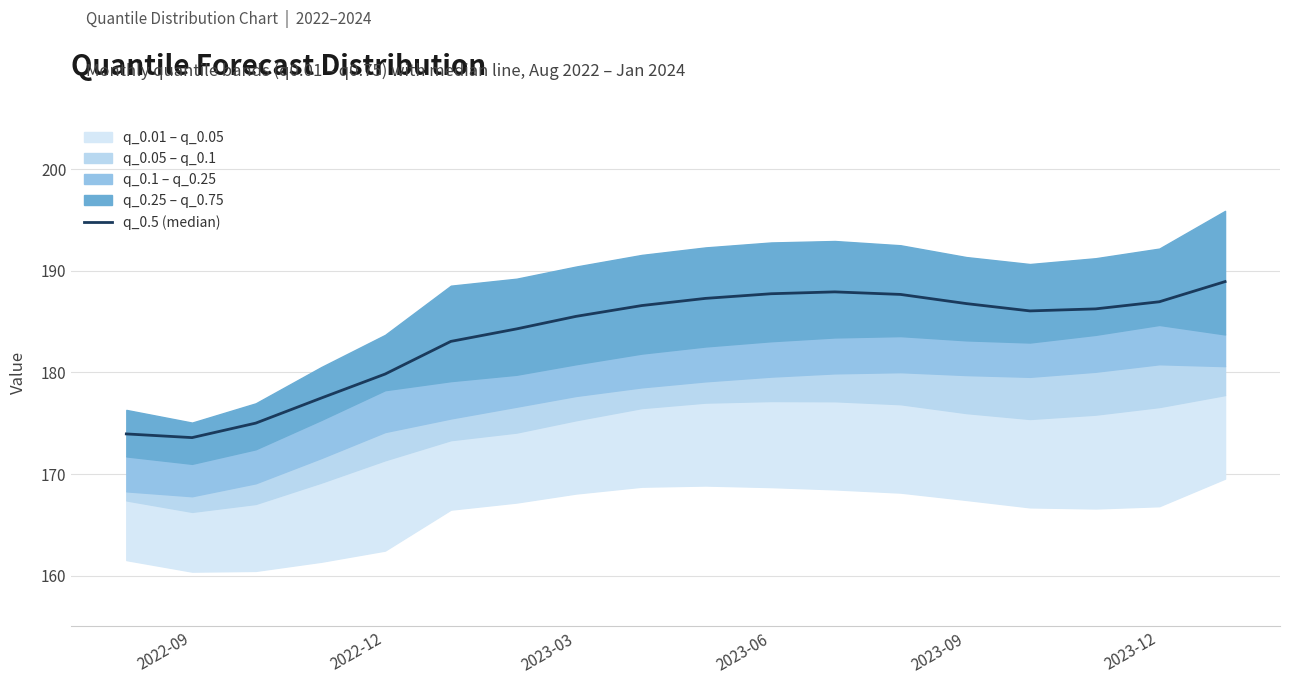

How many data points are less than 186?

8